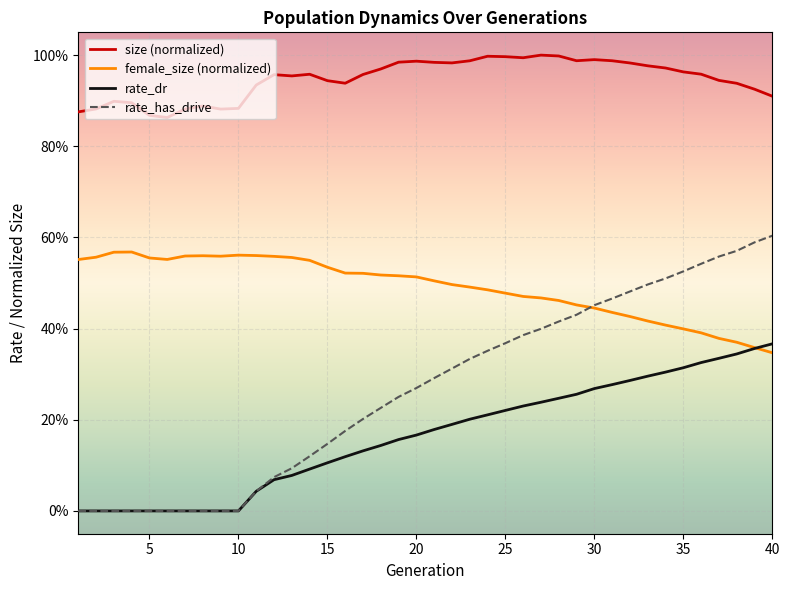

What is the value of the female_size (normalized) point at the 38th from the left?

0.4